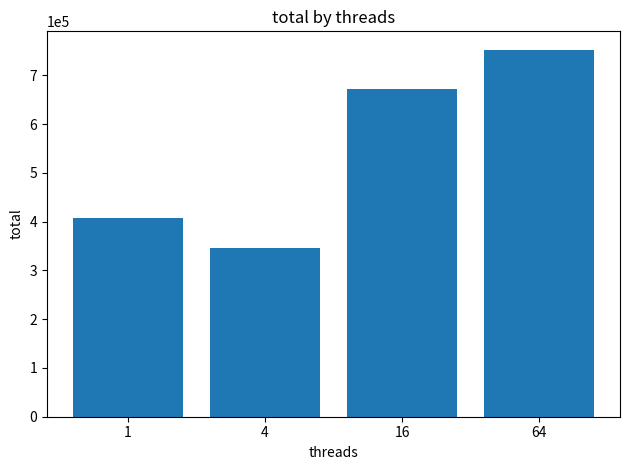

Reading right to left, what are all the values shown in this chart?

64=752438	16=671345	4=346624	1=408295